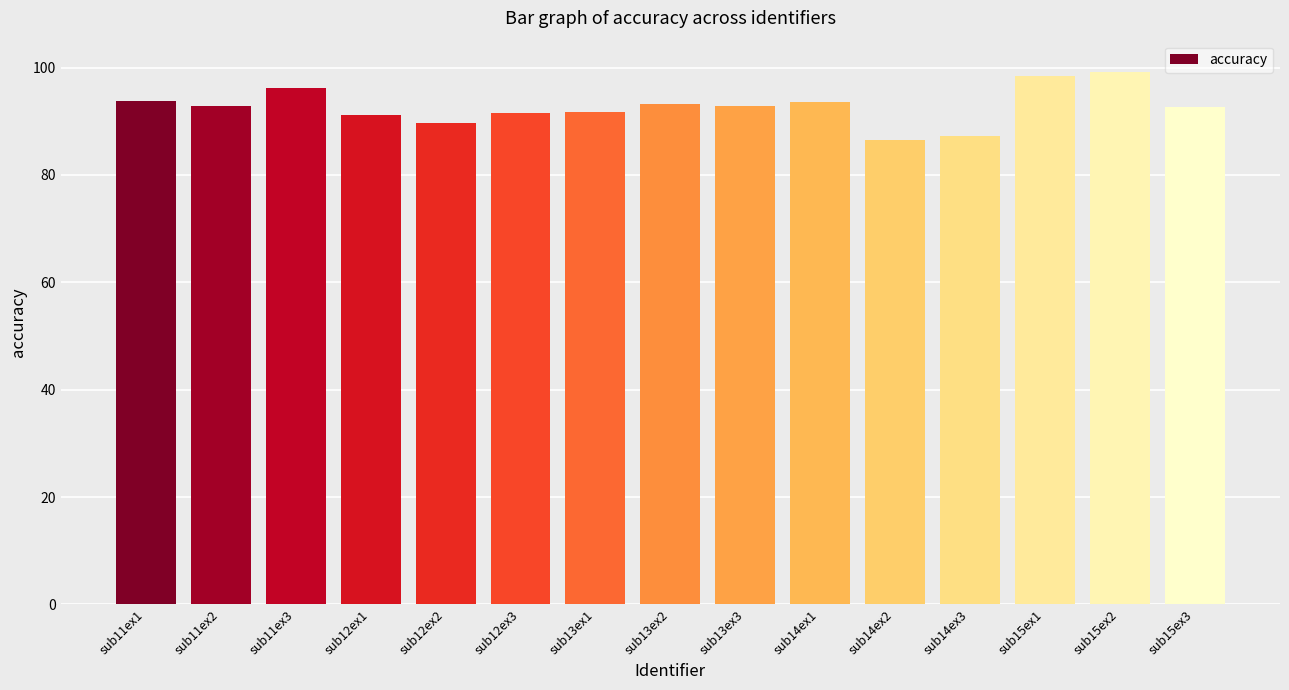

What position from the right is sub14ex2?

5